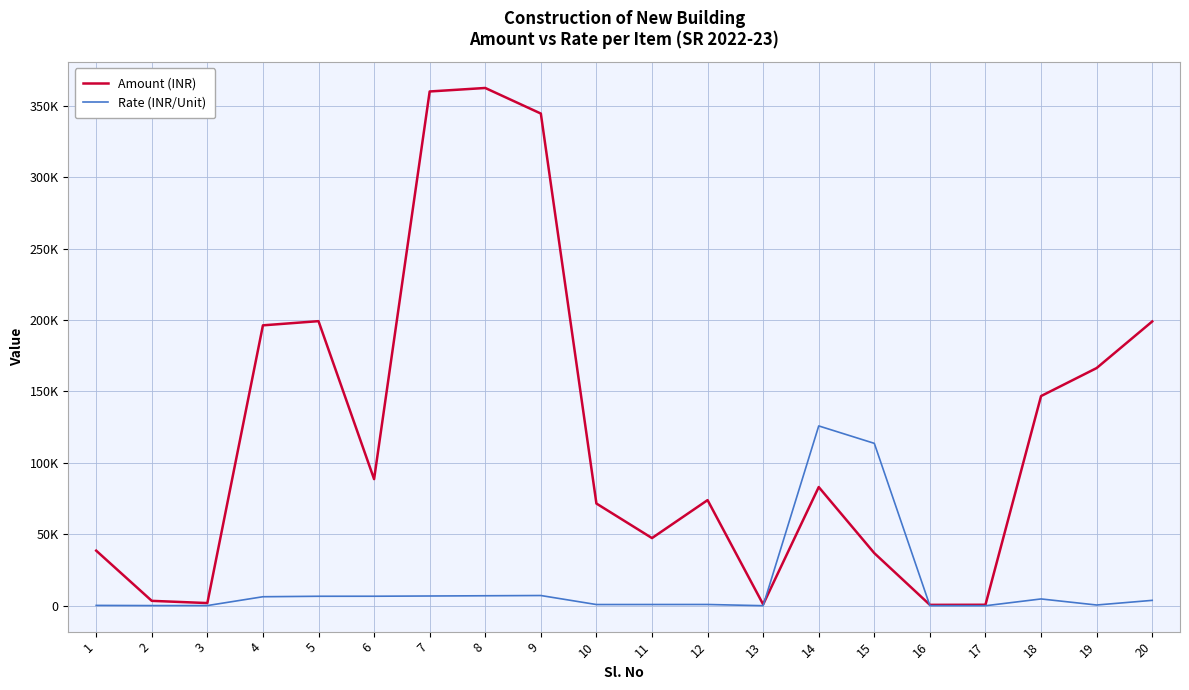

What is the difference between the highest and lowest values at 3?

1755.0